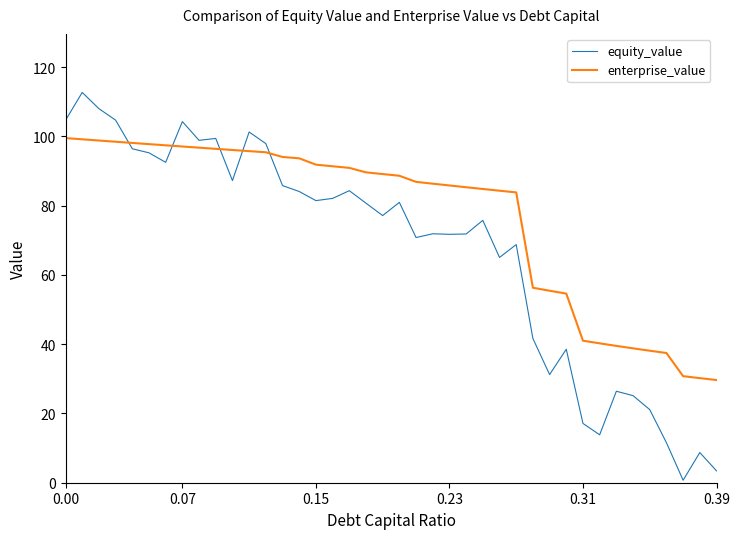

List the series in order of their overall mean, highest first.

enterprise_value, equity_value